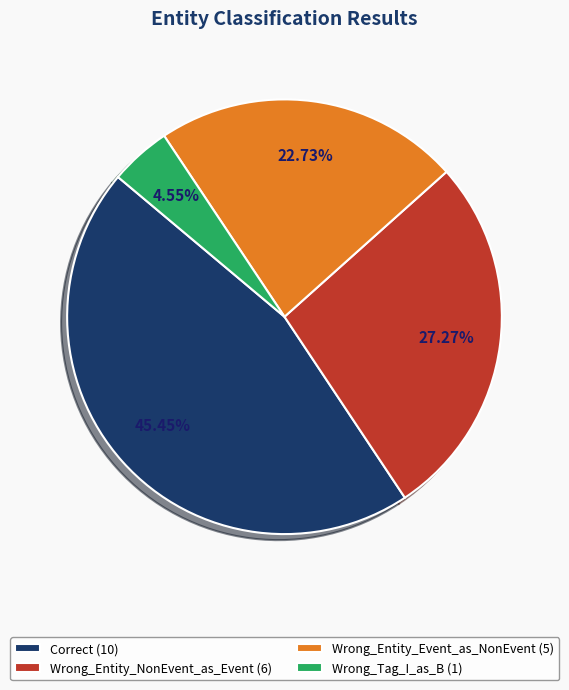

To the nearest percent, what portion does Correct represent?

45%